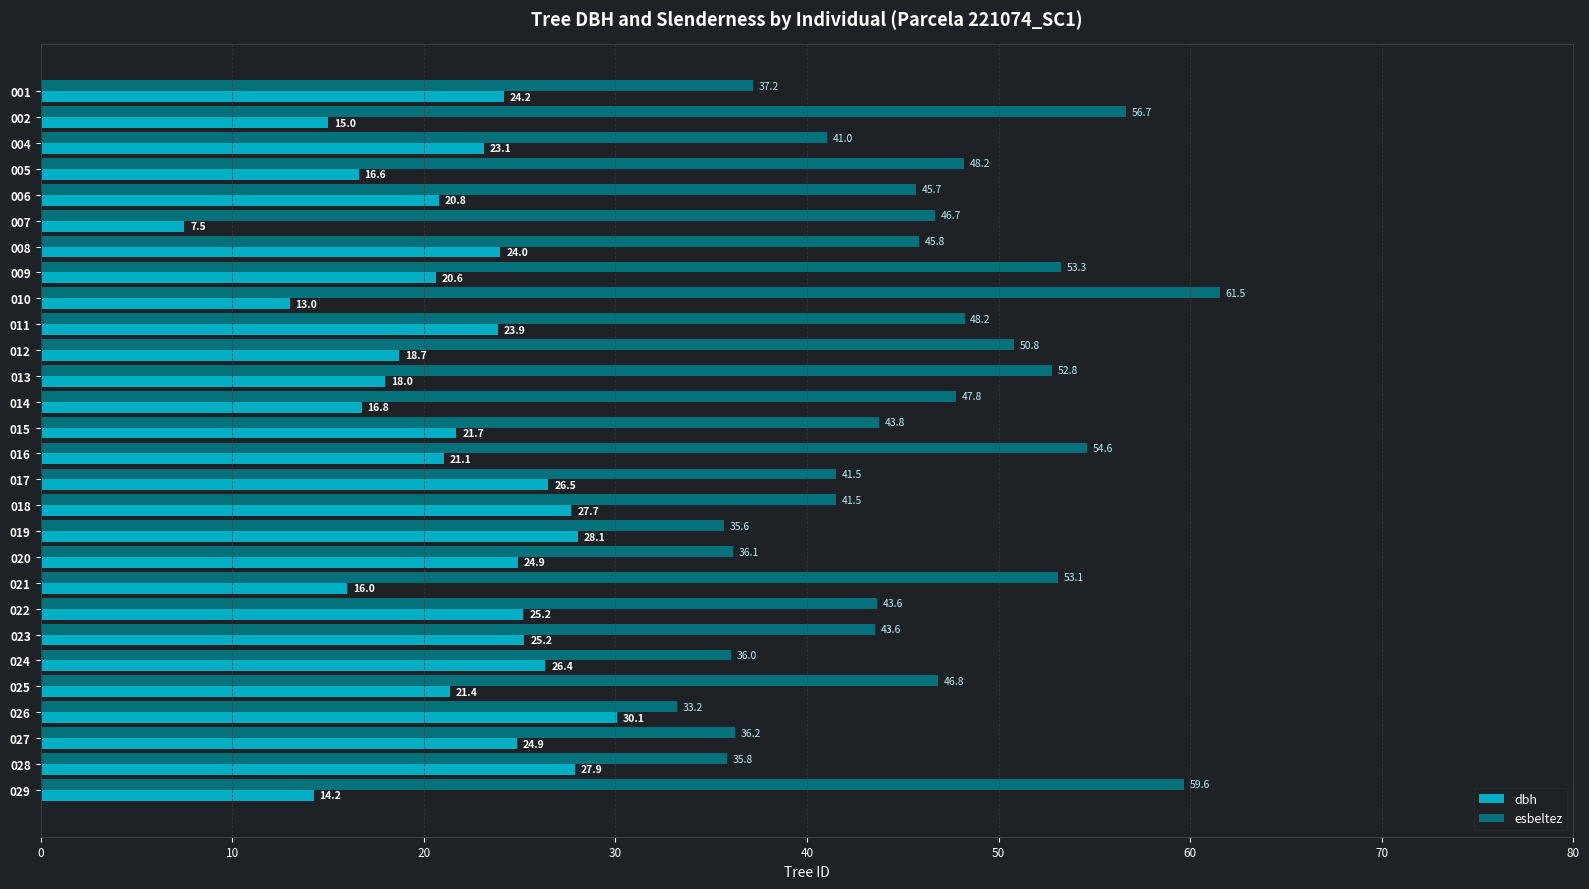

What is the average value of the esbeltez series?

45.6